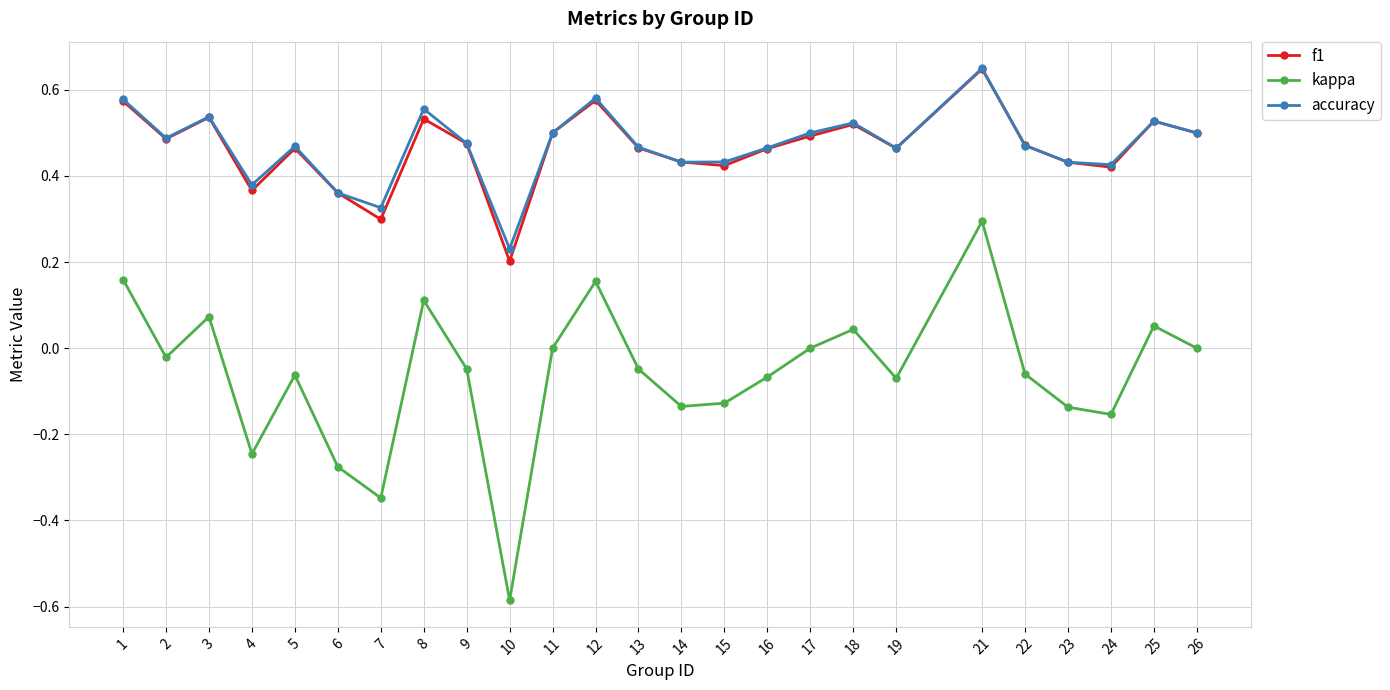

The kappa series shows 0.3 at 1. True or false?

False